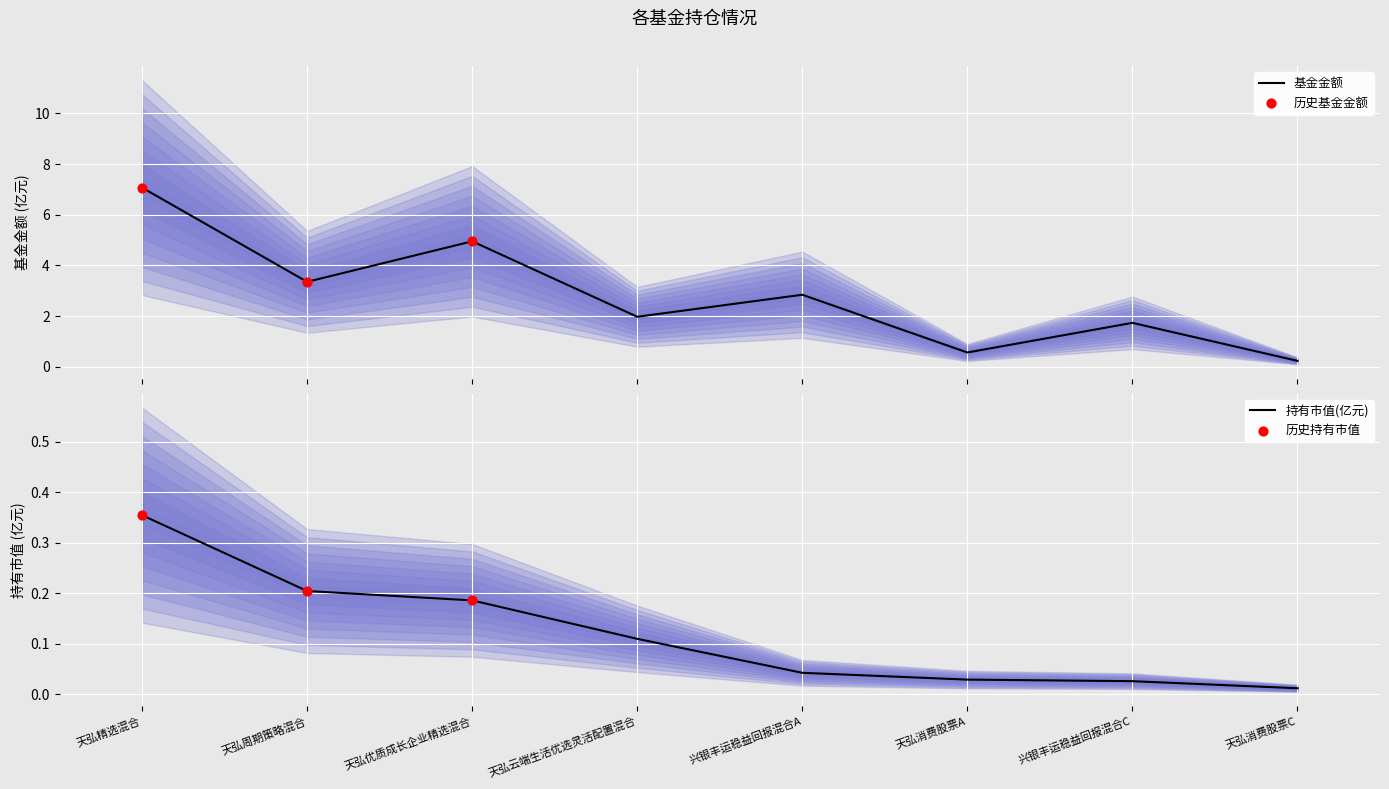

Which series has the largest total across all categories?

基金金额